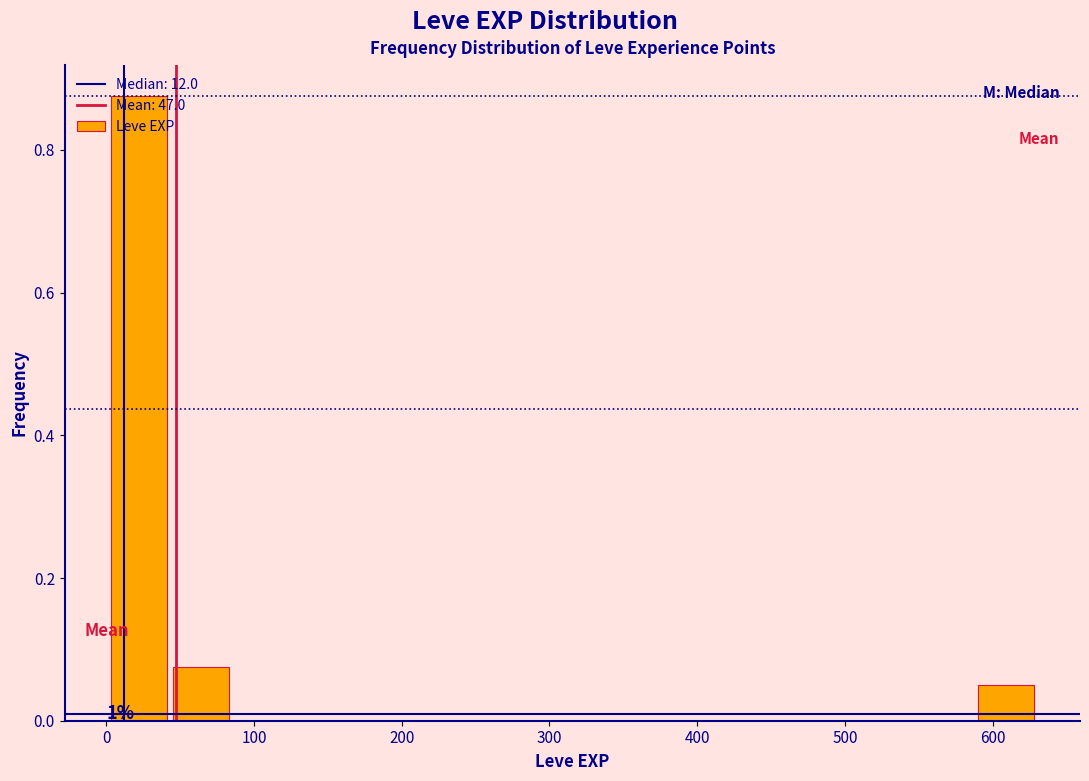

Over which range of the x-axis is the bar tallest?

0 to 40